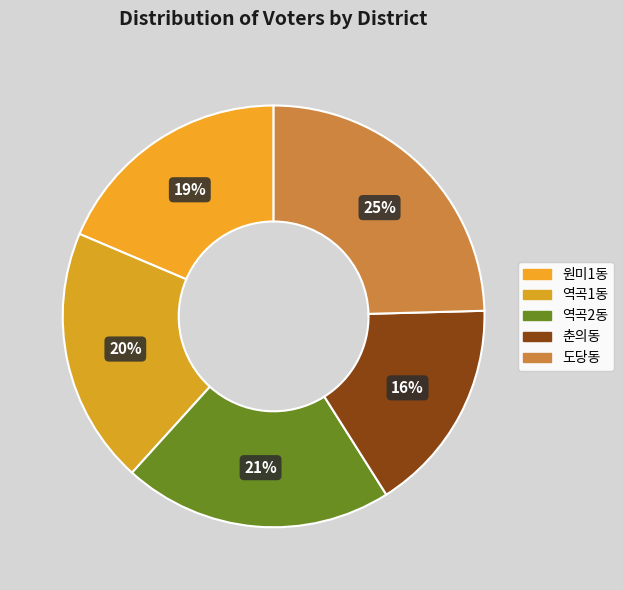

What is the largest slice in the pie chart?

도당동